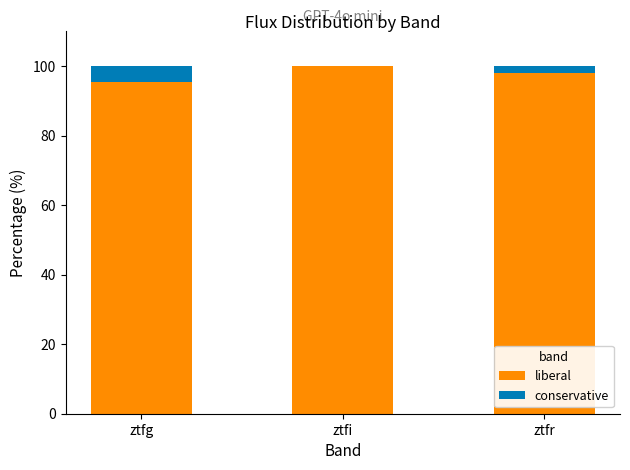

Is it true that liberal equals 98.0 at ztfr?

True